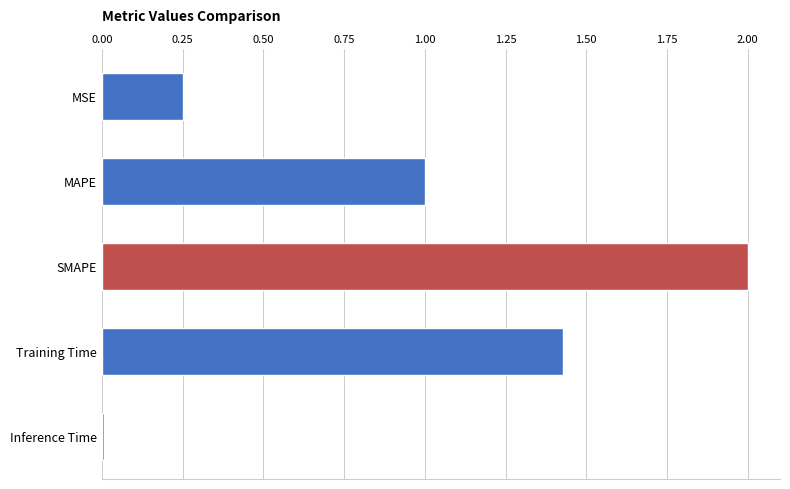

What is the average value?

0.9